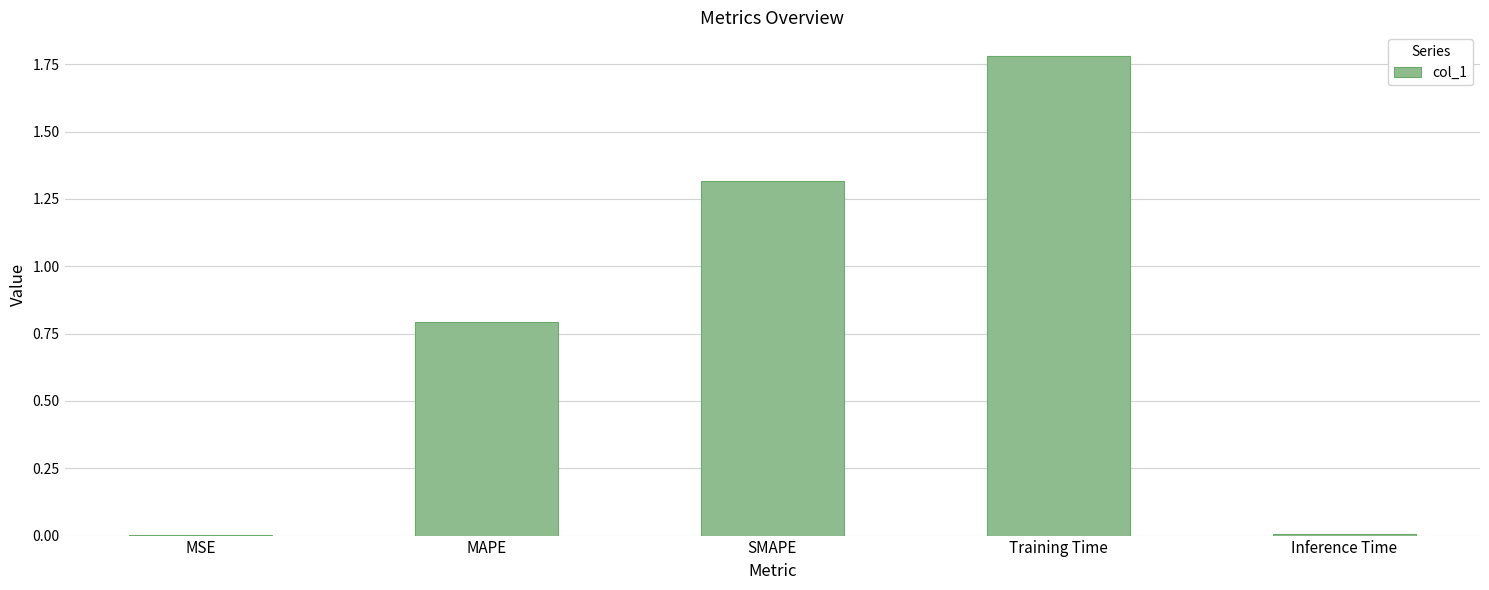

Which label corresponds to the largest value in the chart?

Training Time